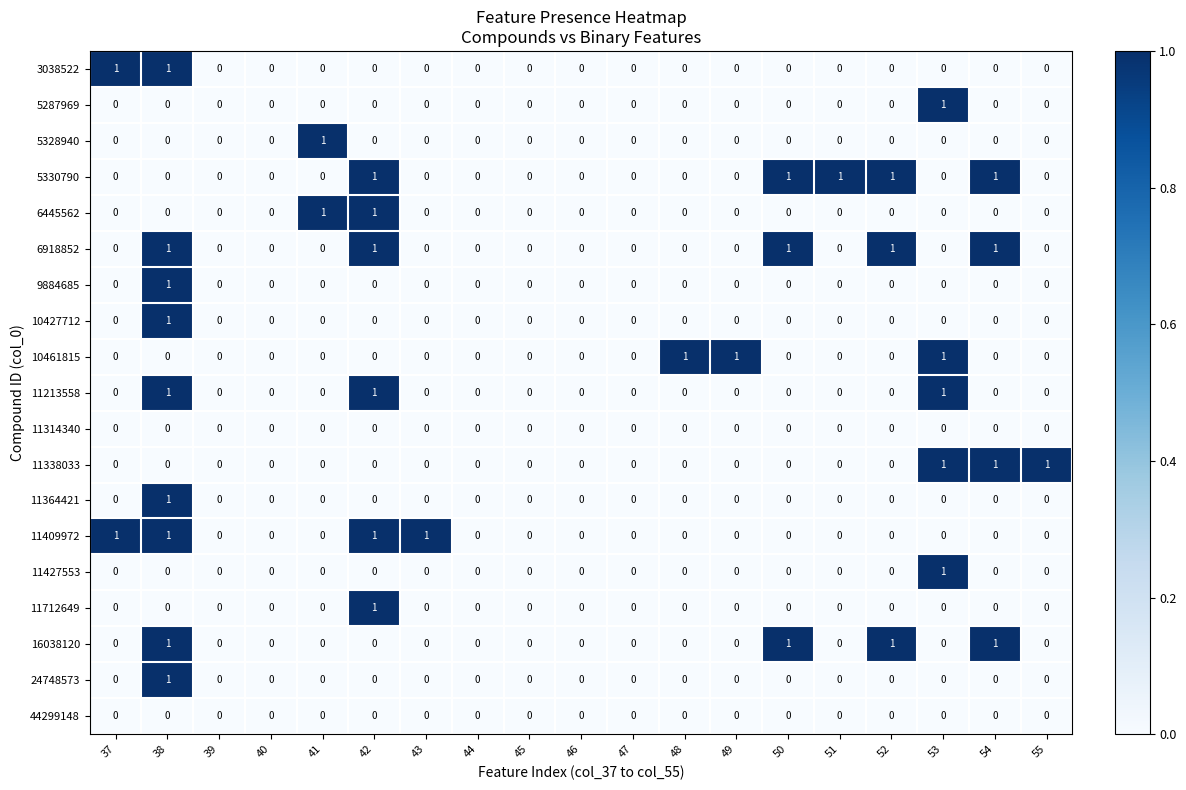

The value of 5287969 at 51 is 0. True or false?

True